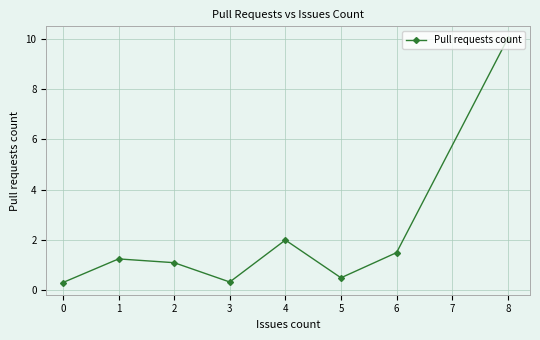

What is the greatest value displayed?

10.0